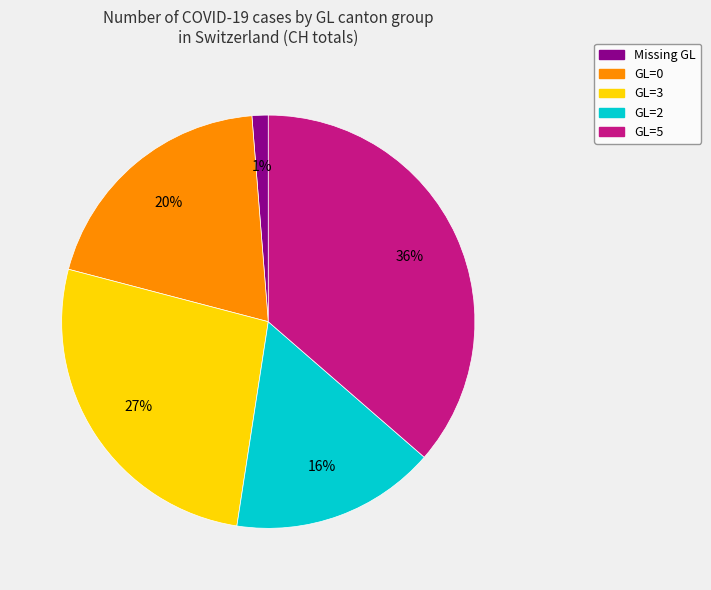

Is it true that GL=2 is 24% of the pie?

False